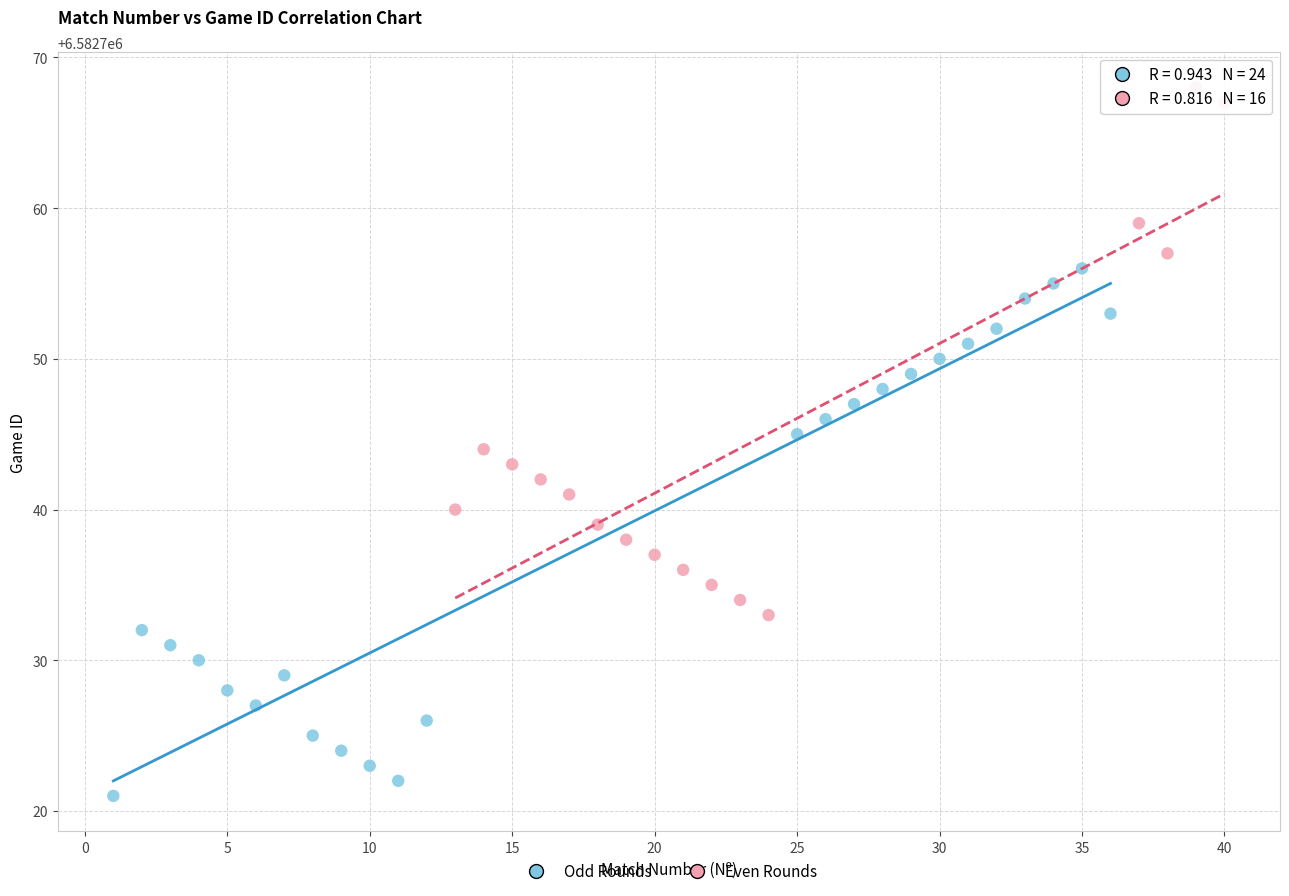

Which series contains the lowest Y value?

Odd Rounds